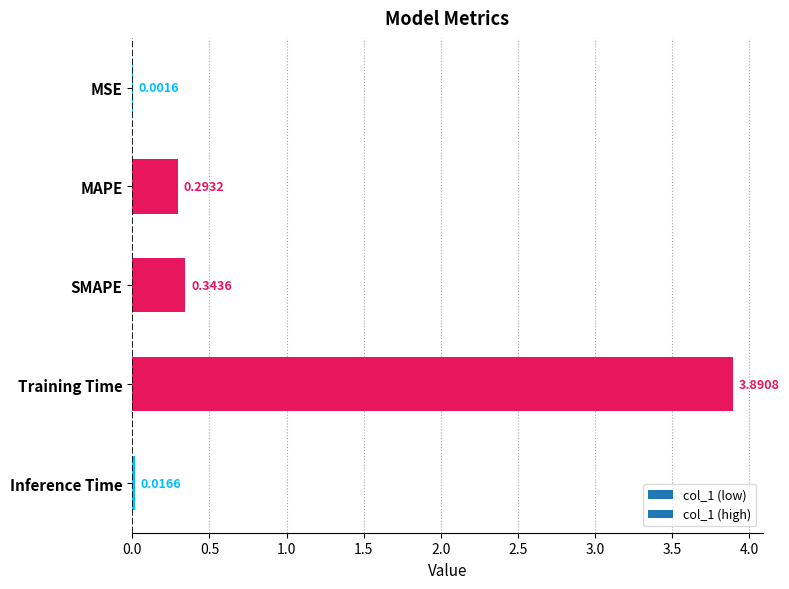

What is the change in value from Training Time to Inference Time?

-3.9